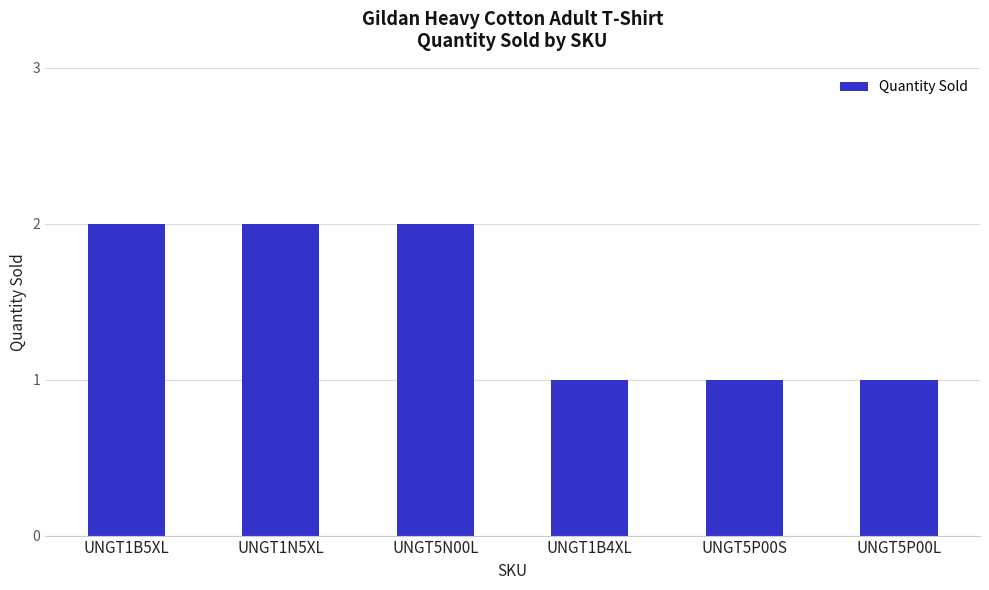

What is the difference between the maximum and minimum values?

1